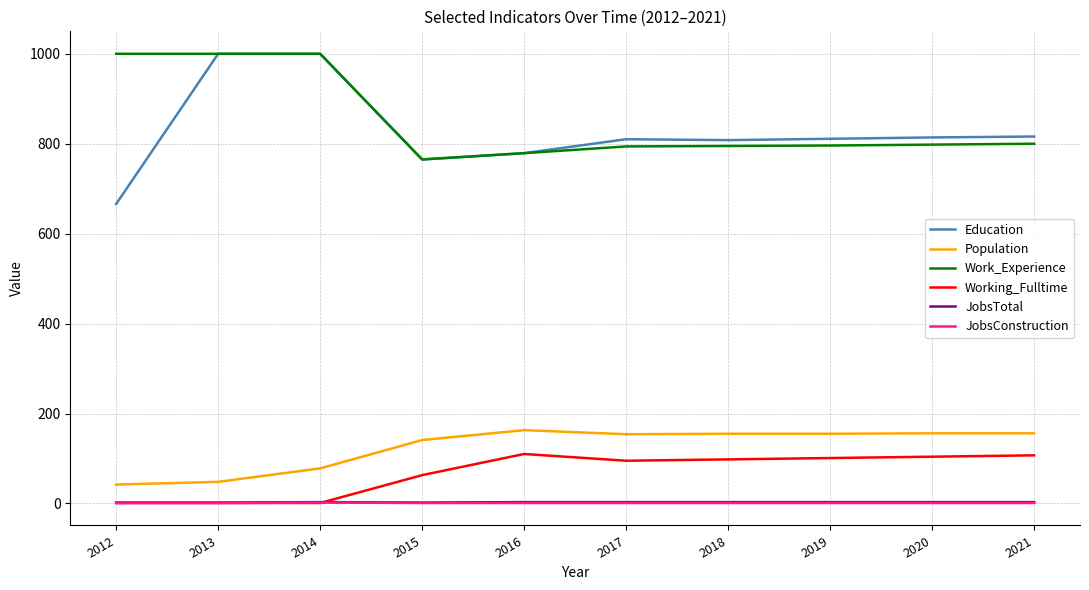

What is the sum of all Population values?

1248